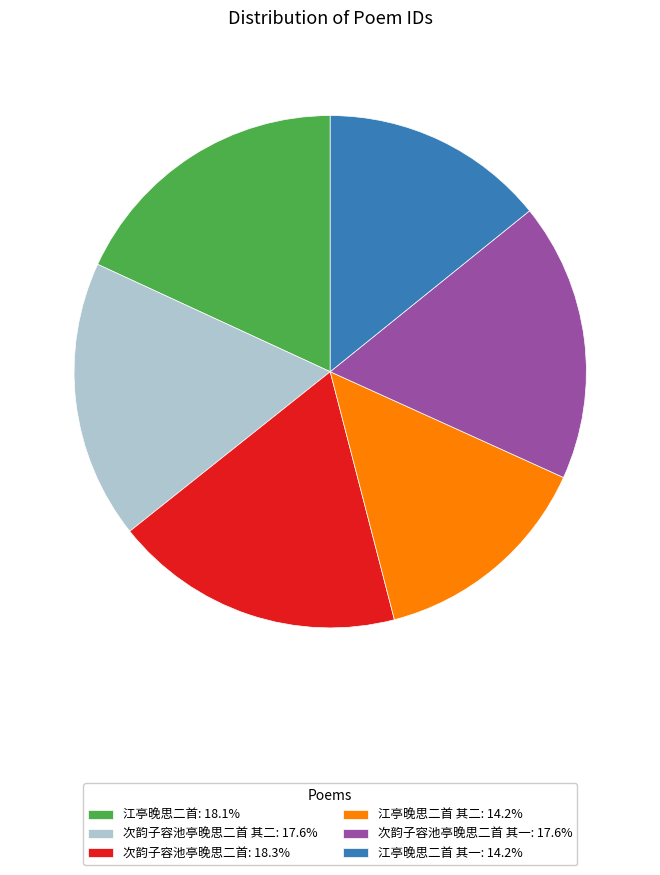

What is the ratio of the value at 江亭晚思二首 其一: 14.2% to the value at 次韵子容池亭晚思二首: 18.3%?

0.8